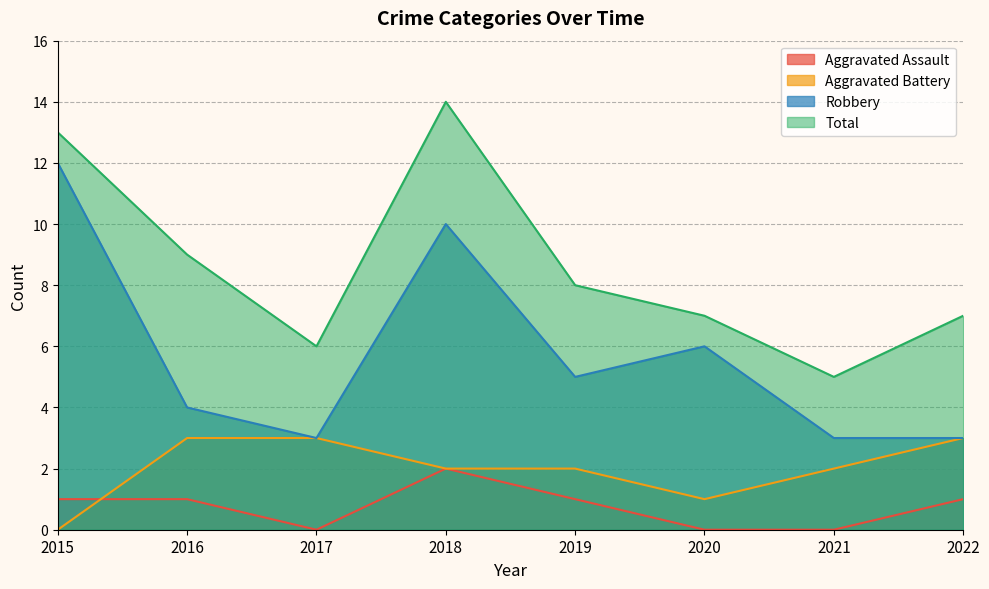

What is the maximum value shown in the chart?

14